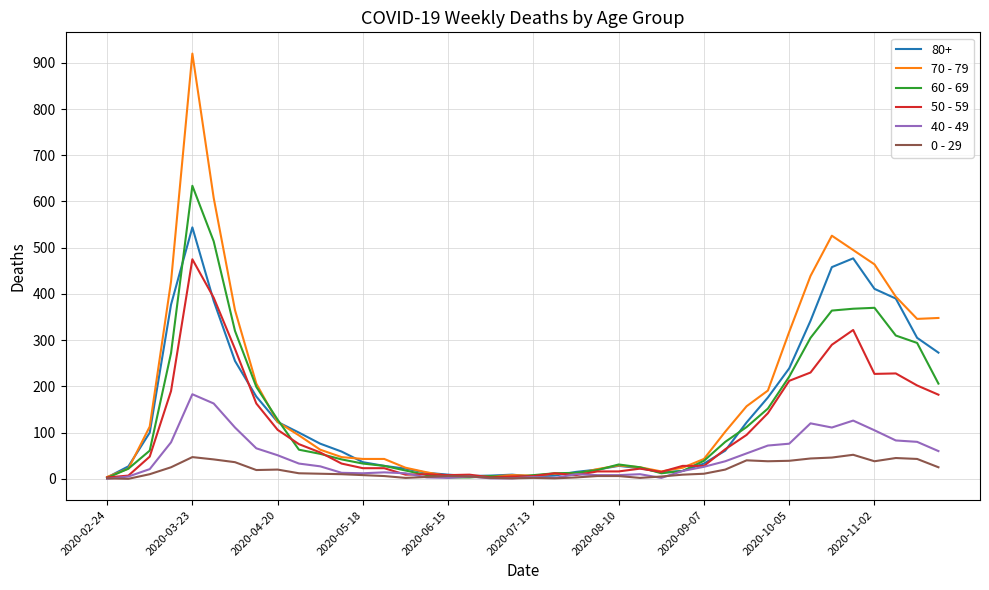

Is this an area chart (filled region under the line)?

No